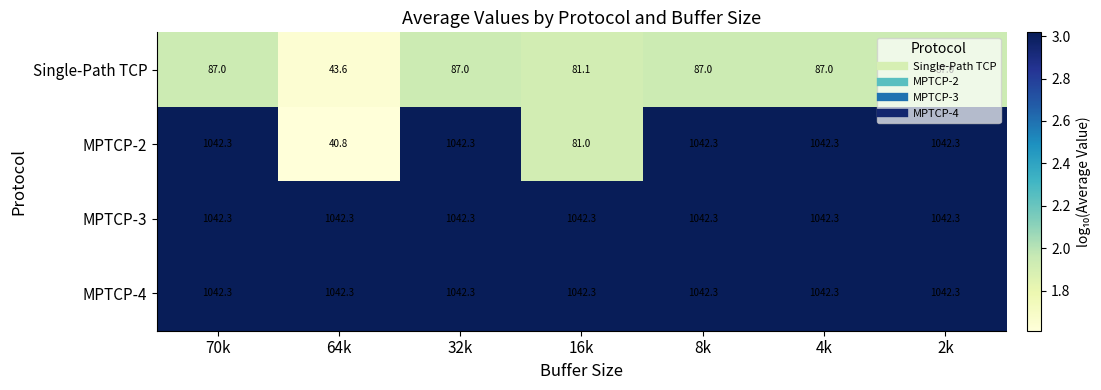

At how many categories does at least one series exceed 376?

7